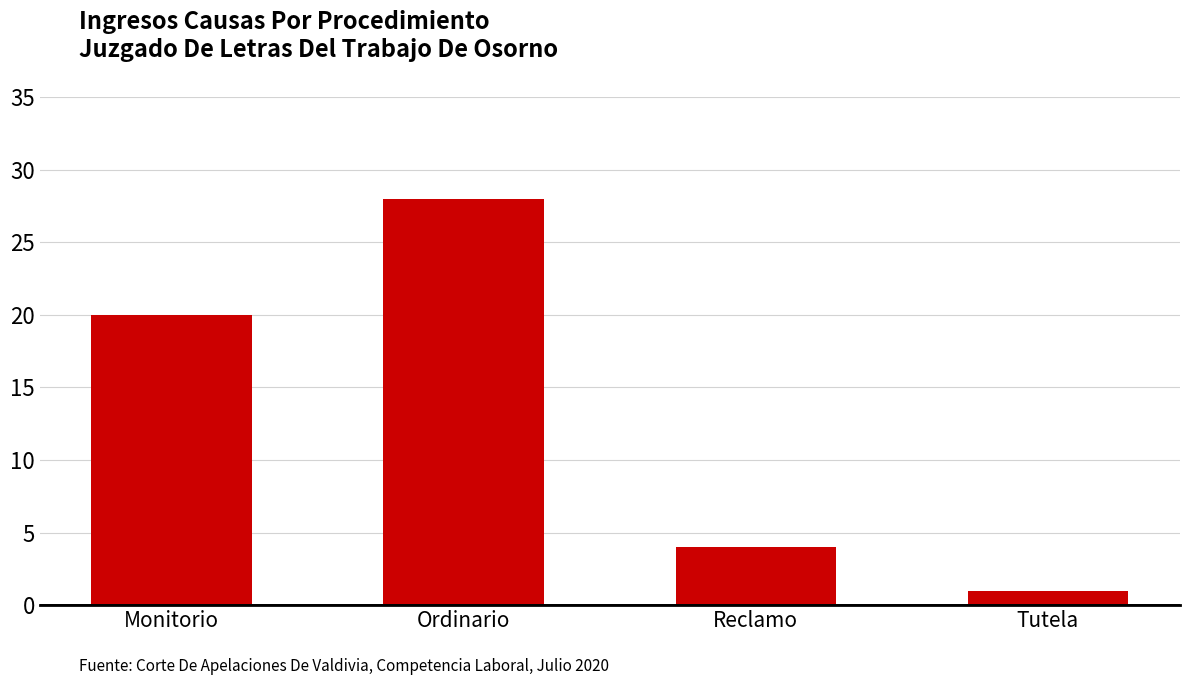

At which label is the value closest to 14?

Monitorio